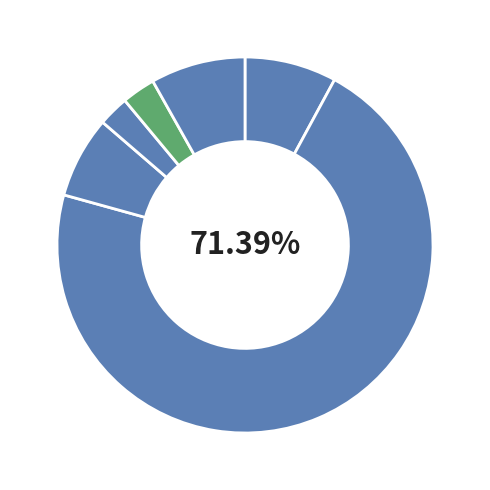

Count the number of slices in the pie.

6